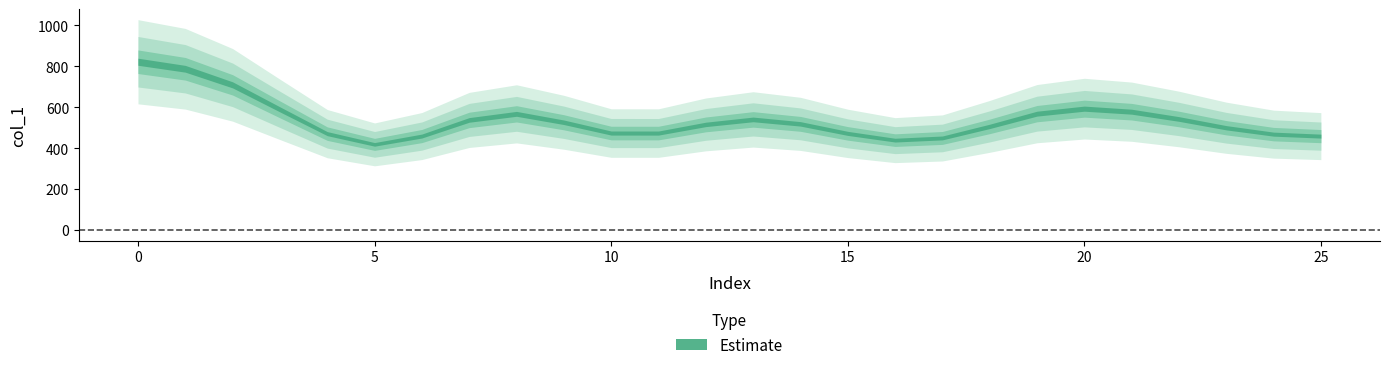

What is the average value?

538